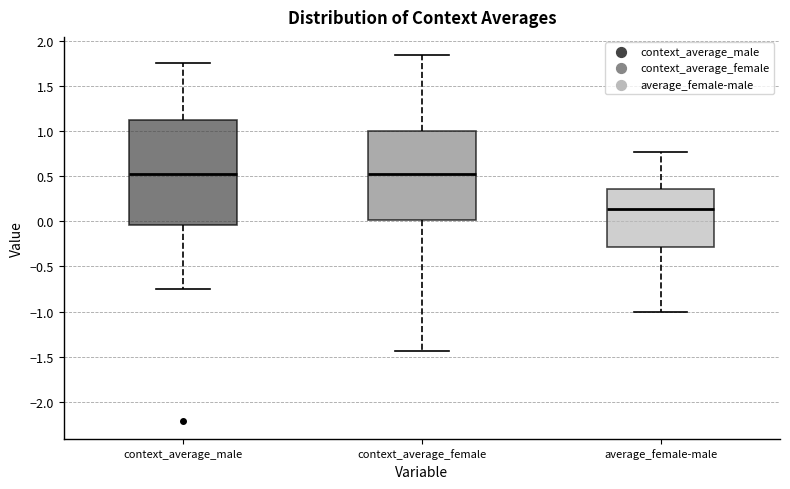

Reading left to right, read every box against the y-axis: the position of its median line, the range the box covers, and the ends of its whiskers. The values are not printed on the chart, so give them approximately, as read against the axis.

context_average_male: median 0.50, box -0.05 to 1.10, whiskers -0.75 to 1.75
context_average_female: median 0.50, box 0.00 to 1.00, whiskers -1.45 to 1.85
average_female-male: median 0.15, box -0.30 to 0.35, whiskers -1.00 to 0.80